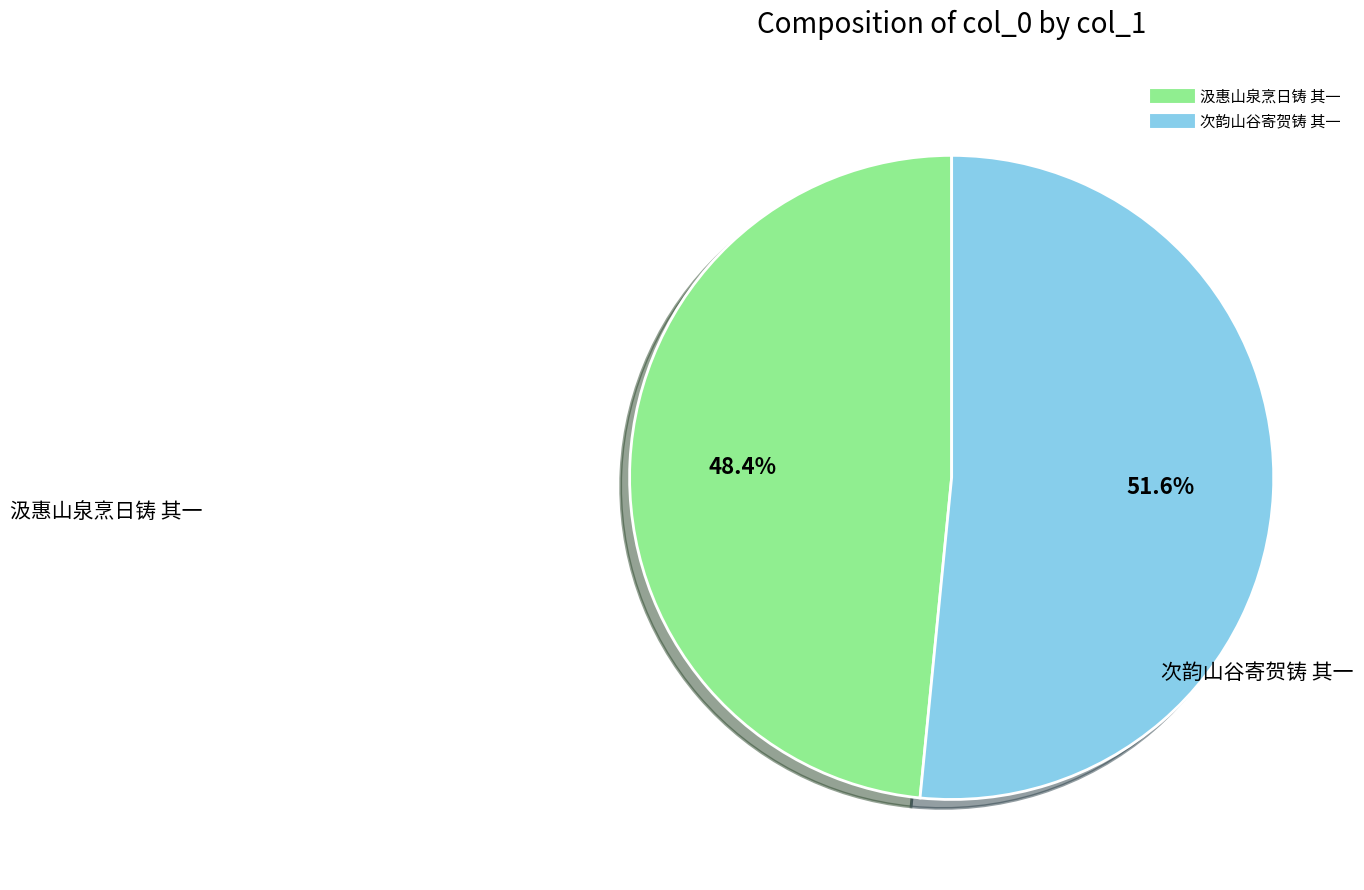

Which category has the biggest portion of the pie?

次韵山谷寄贺铸 其一